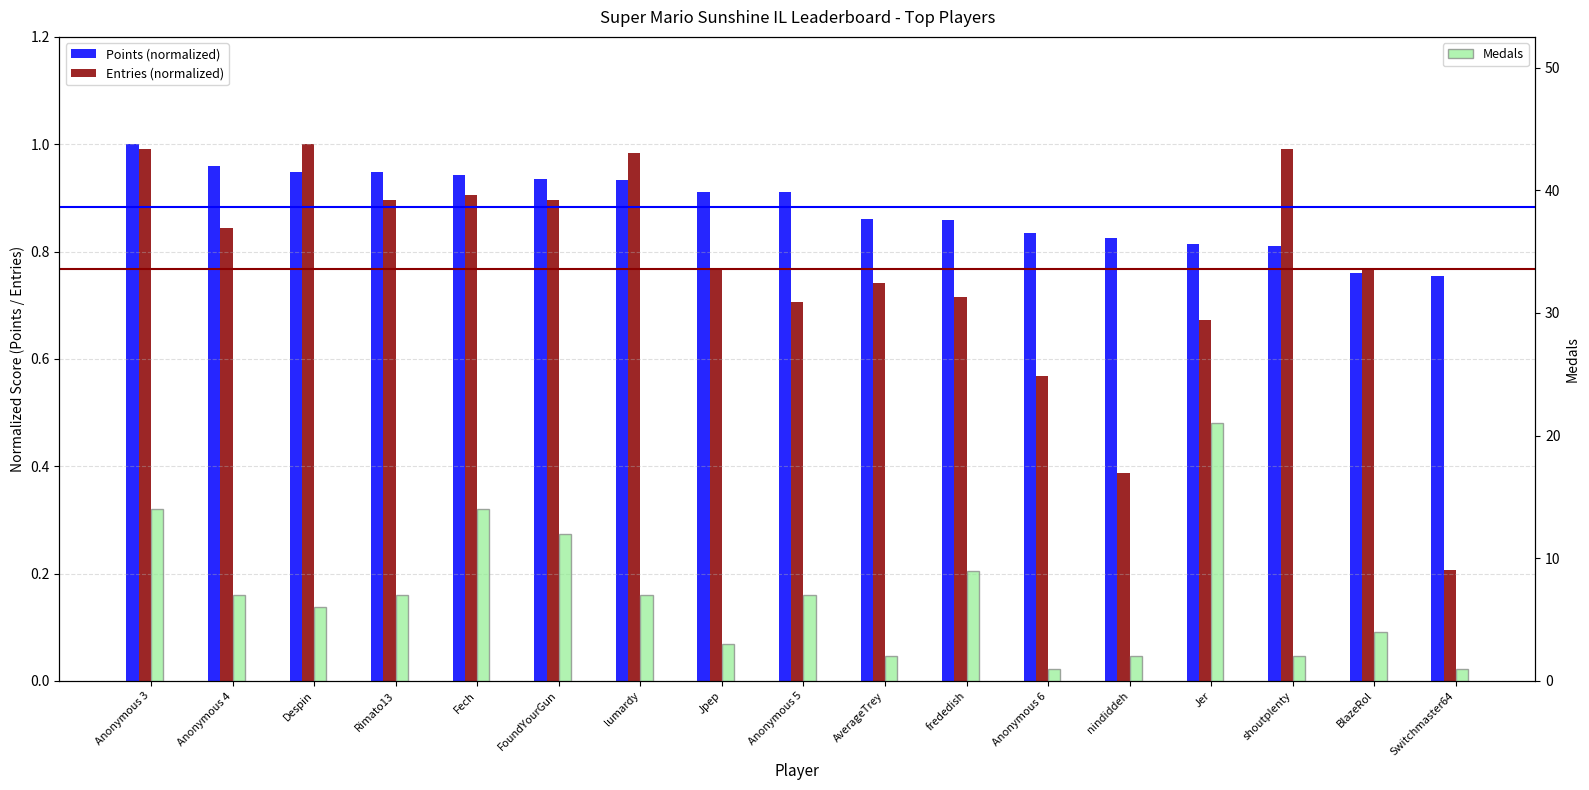

What is the value of the Medals bar at the 8th from the left?

3